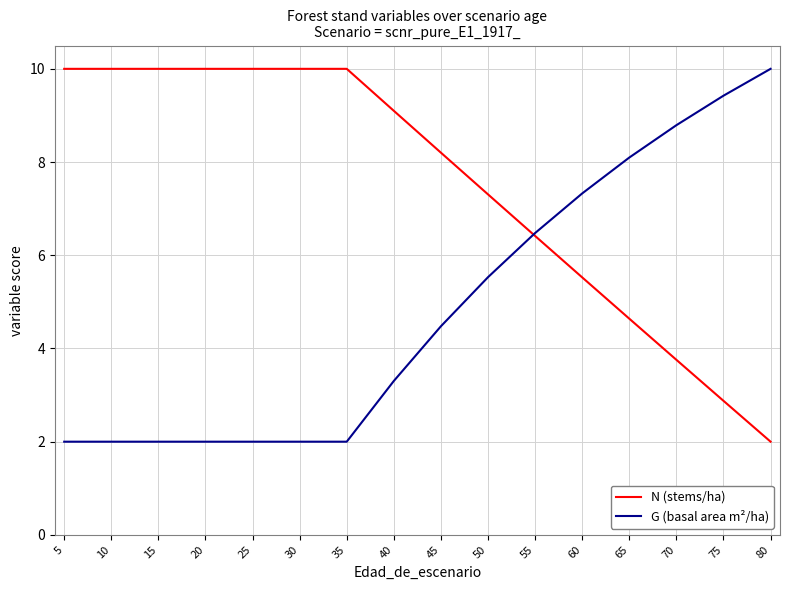

Rank the series at 80 from lowest to highest value.

N (stems/ha), G (basal area m²/ha)